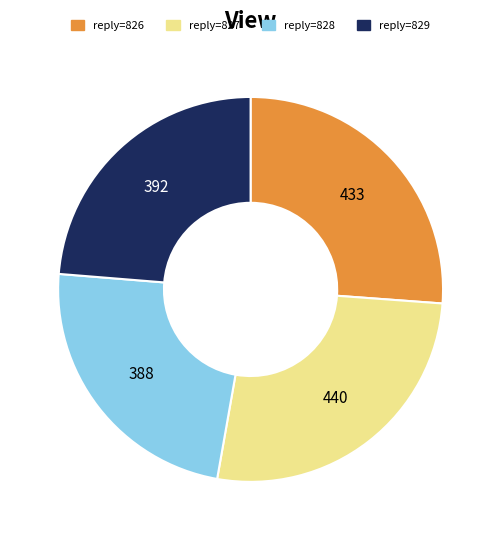

Is there any slice that represents more than half of the pie?

No